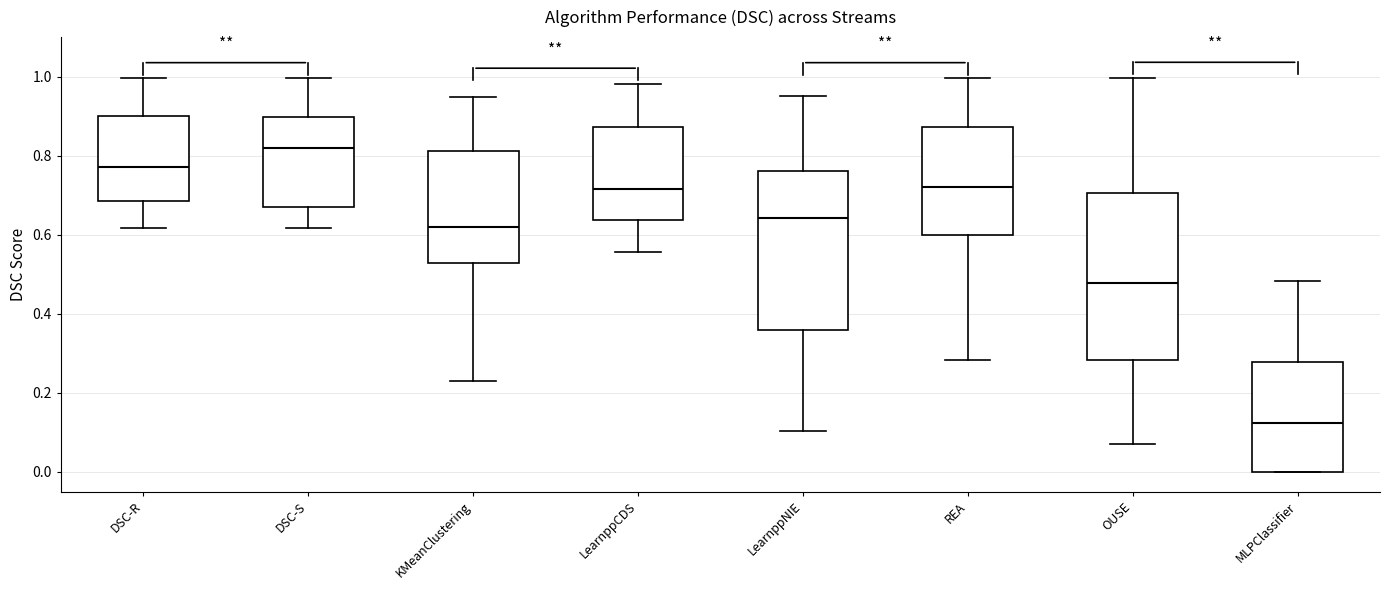

Reading left to right, read every box against the y-axis: the position of its median line, the range the box covers, and the ends of its whiskers. The values are not printed on the chart, so give them approximately, as read against the axis.

DSC-R: median 0.78, box 0.68 to 0.90, whiskers 0.62 to 1.00
DSC-S: median 0.82, box 0.68 to 0.90, whiskers 0.62 to 1.00
KMeanClustering: median 0.62, box 0.52 to 0.82, whiskers 0.22 to 0.94
LearnppCDS: median 0.72, box 0.64 to 0.88, whiskers 0.56 to 0.98
LearnppNIE: median 0.64, box 0.36 to 0.76, whiskers 0.10 to 0.94
REA: median 0.72, box 0.60 to 0.88, whiskers 0.28 to 1.00
OUSE: median 0.48, box 0.28 to 0.70, whiskers 0.08 to 1.00
MLPClassifier: median 0.12, box 0.00 to 0.28, whiskers 0.00 to 0.48